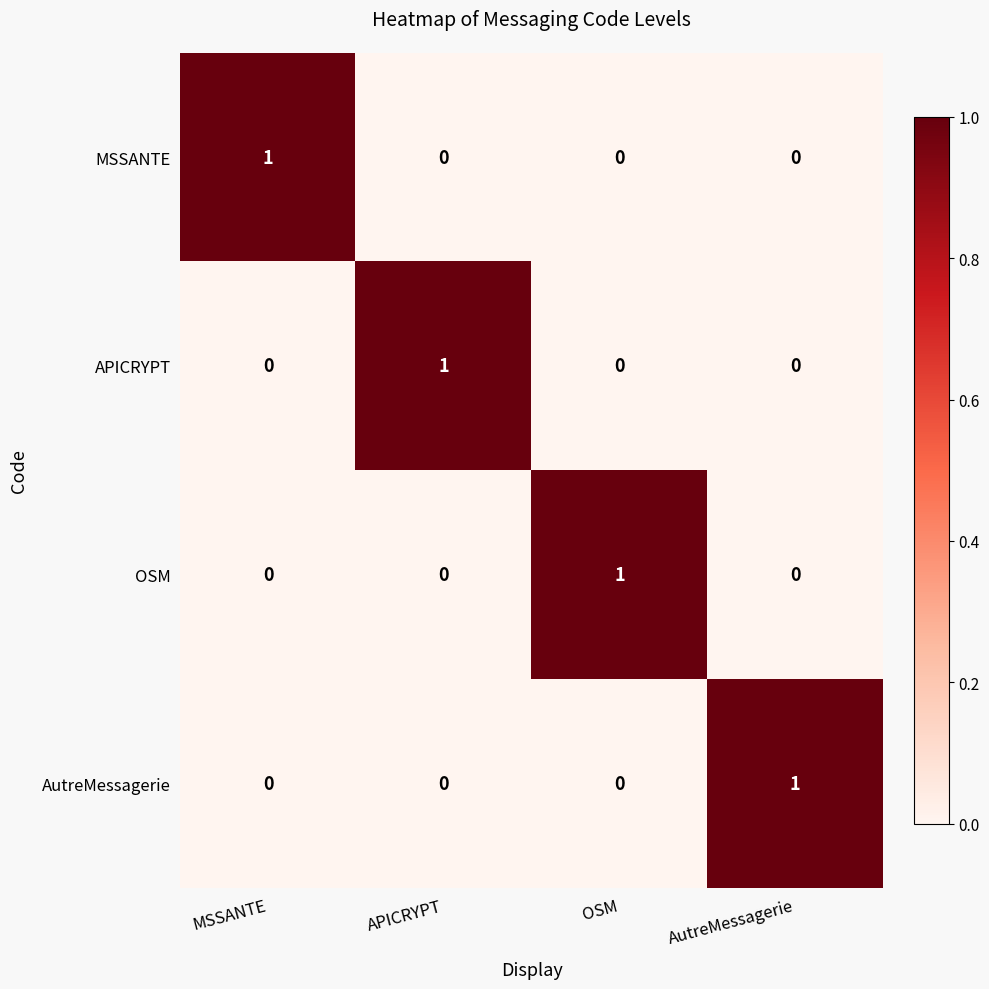

Reading right to left, what are all the values shown in this chart?

MSSANTE: 0	0	0	1
APICRYPT: 0	0	1	0
OSM: 0	1	0	0
AutreMessagerie: 1	0	0	0